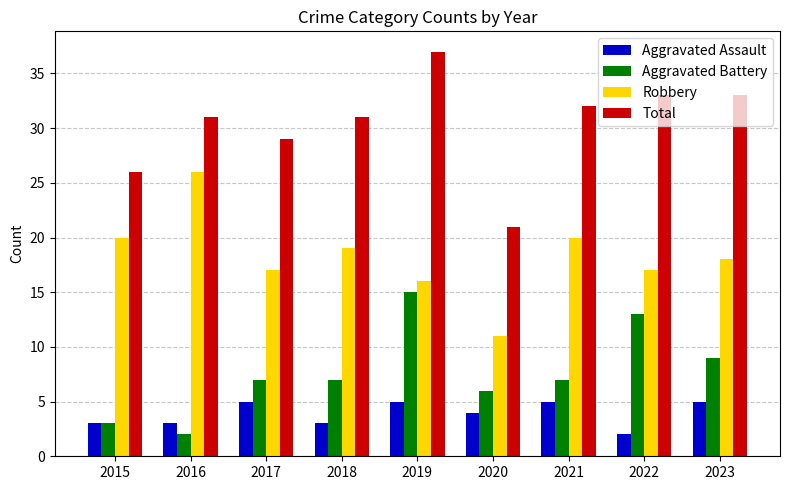

The Total series shows 55 at 2018. True or false?

False